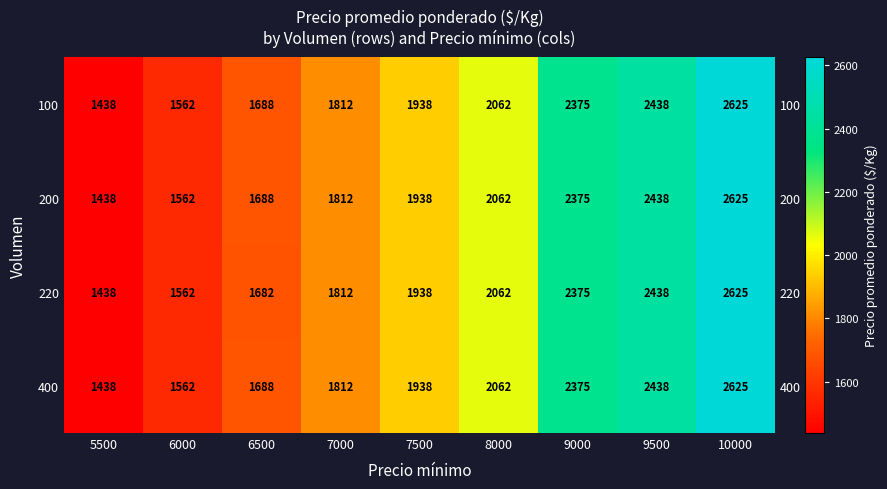

The 220 series shows 2465 at 6000. True or false?

False